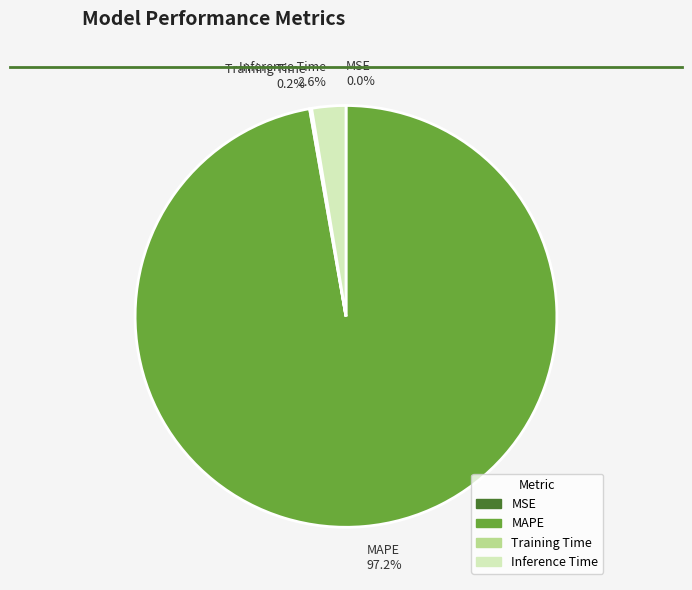

Does any single category account for the majority?

Yes